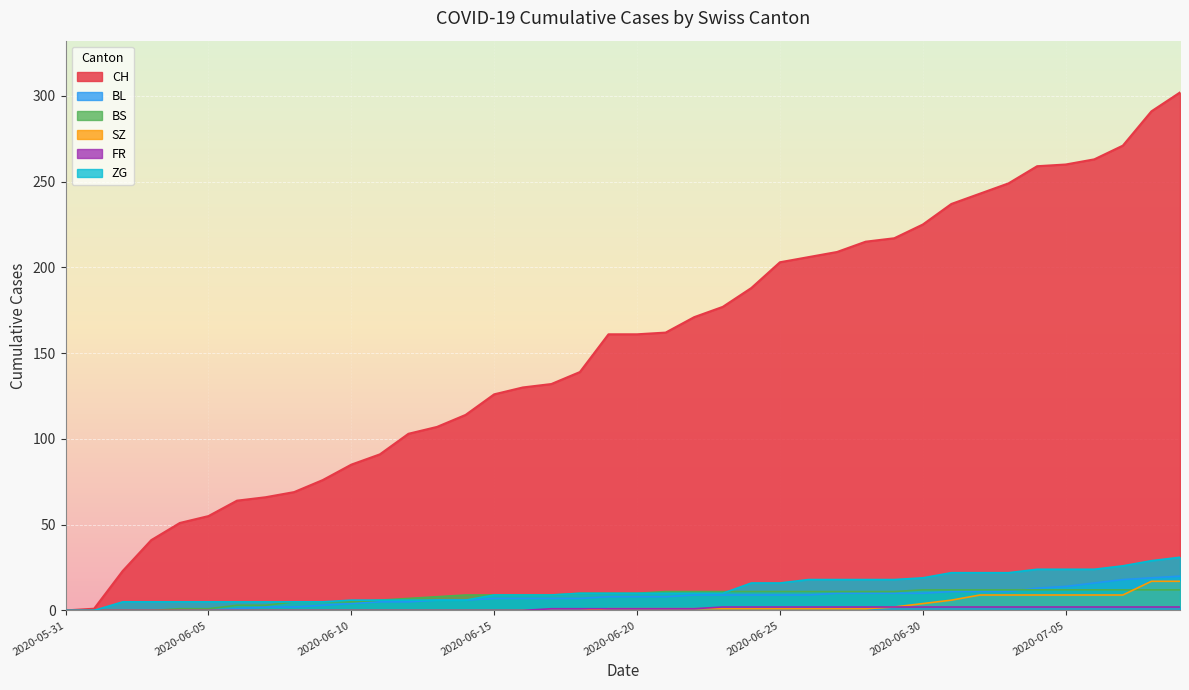

True or false: BL and FR intersect in this chart.

False